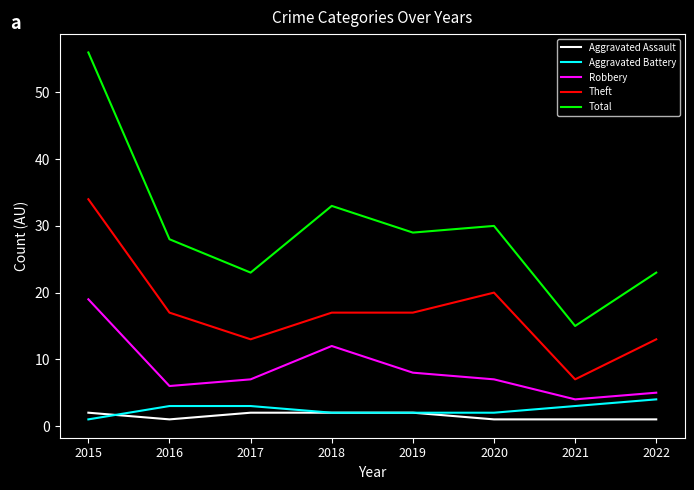

Which category has the lowest value in the Aggravated Battery series?

2015